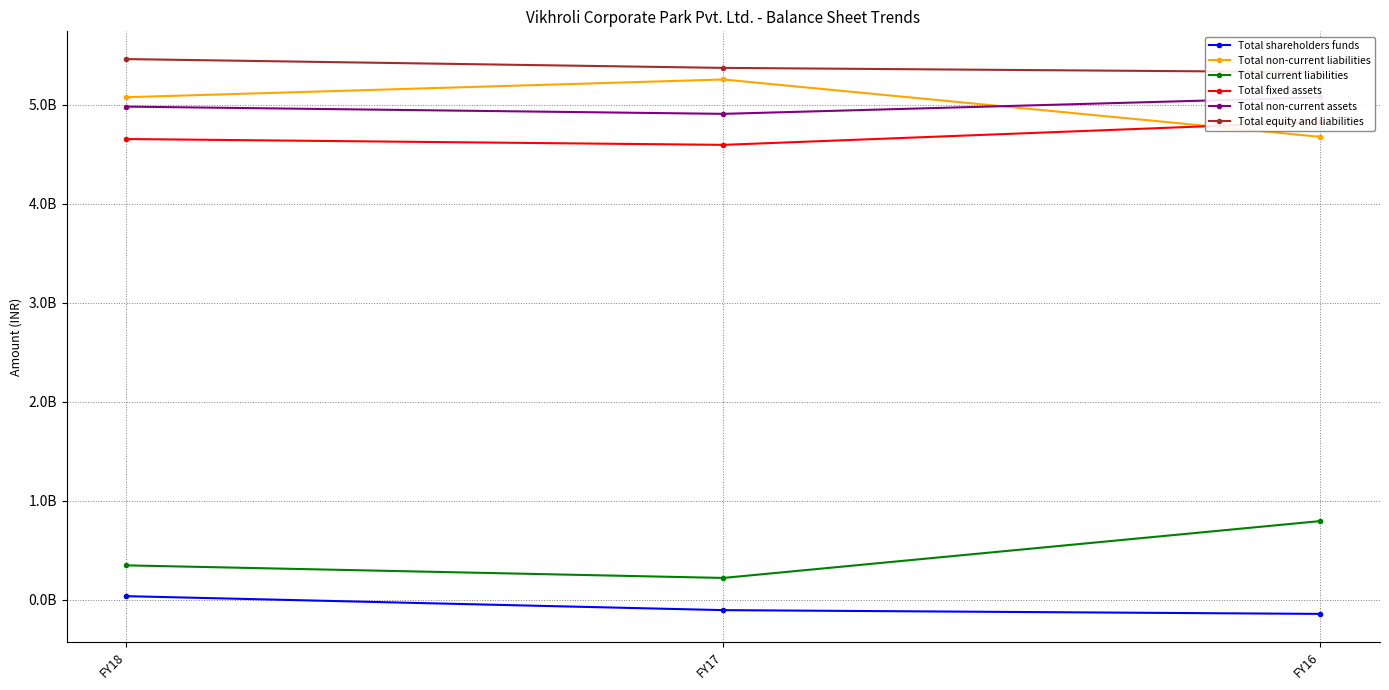

Reading right to left, extract all data points from this chart.

Total shareholders funds: -142000000	-104000000	37000000
Total non-current liabilities: 4674000000	5253000000	5074000000
Total current liabilities: 795000000	221000000	348000000
Total fixed assets: 4825000000	4593000000	4652000000
Total non-current assets: 5072000000	4906000000	4979000000
Total equity and liabilities: 5327000000	5370000000	5459000000